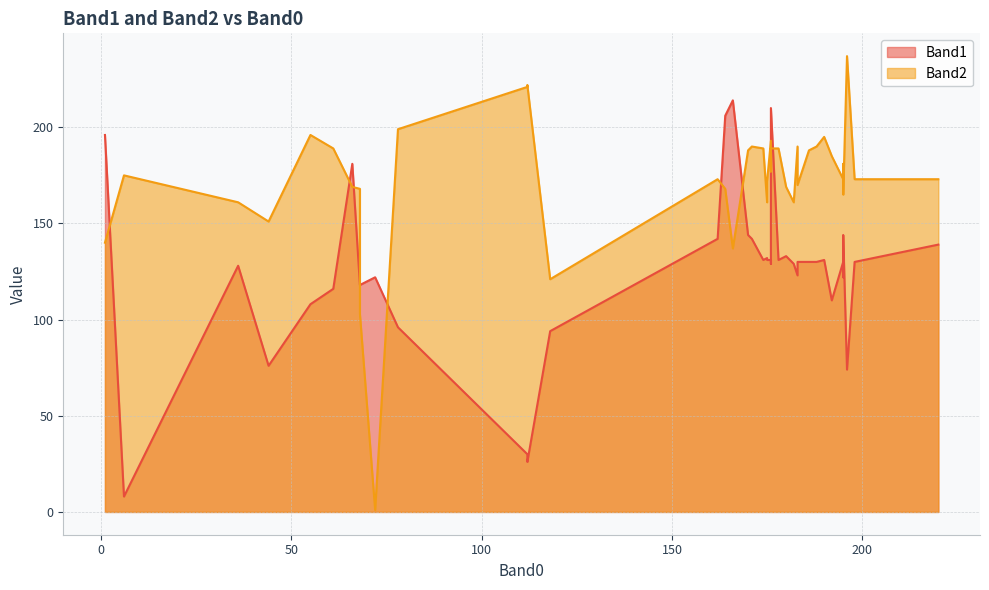

The value of Band2 at 195 is 97. True or false?

False